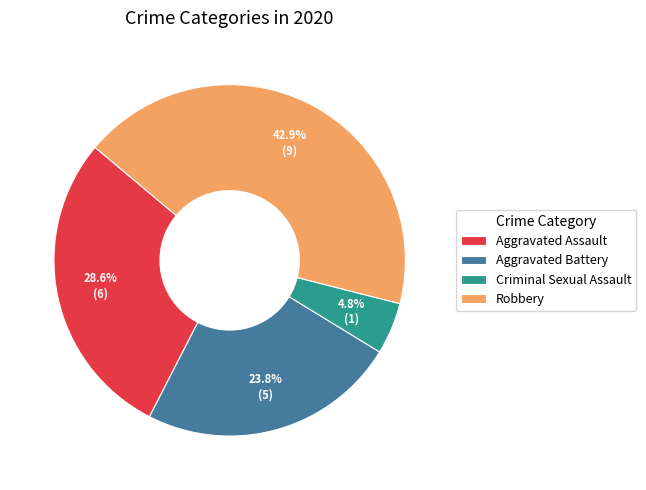

Which has a higher value, Criminal Sexual Assault or Aggravated Assault?

Aggravated Assault